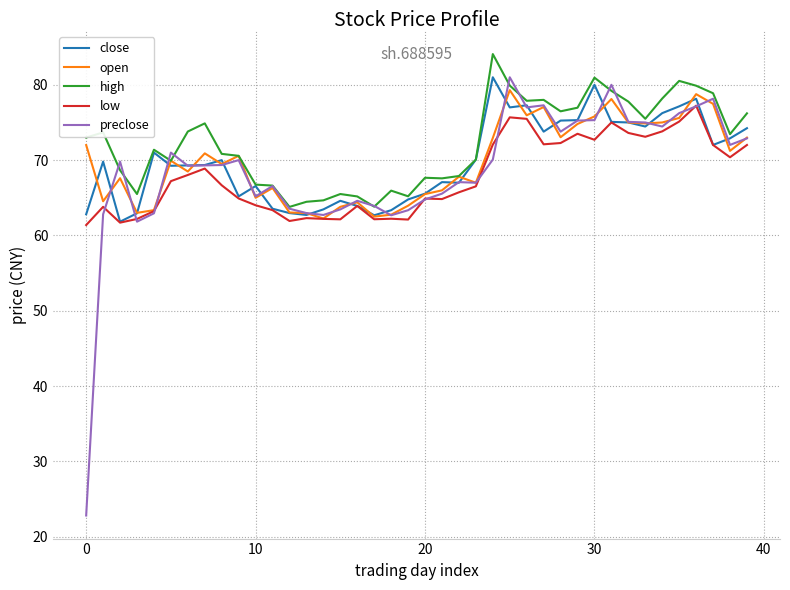

Which series has the widest spread of values?

preclose